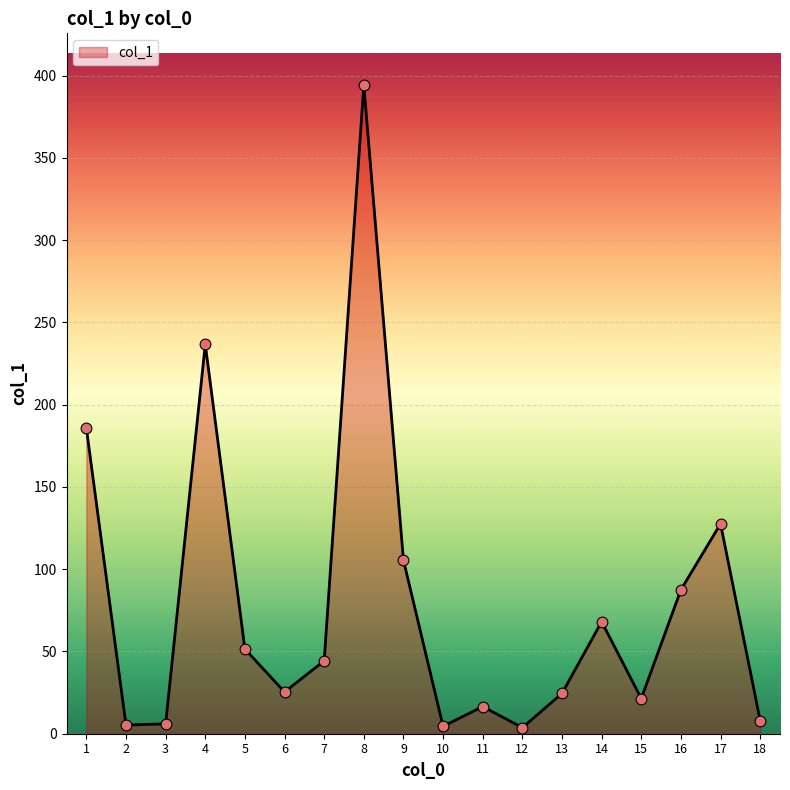

Which has a higher value, 18 or 7?

7